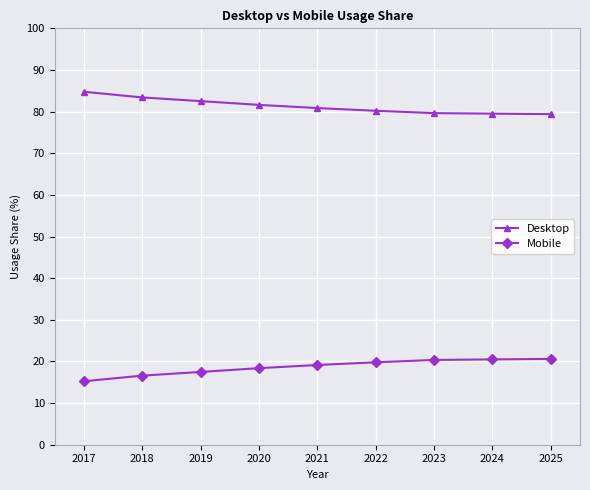

What value does the Mobile series have at 2024?

20.5